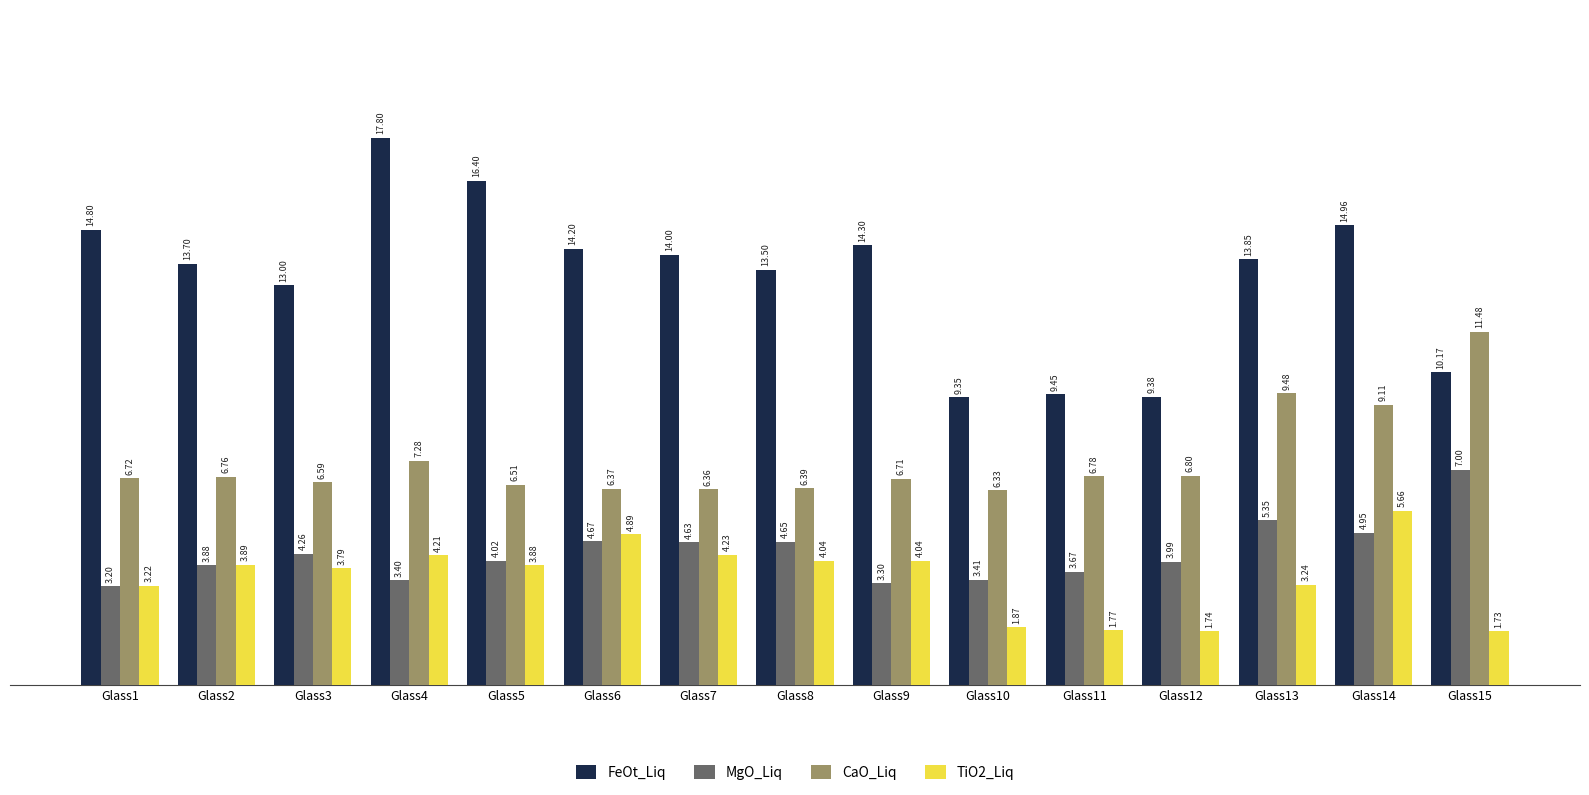

At which label does CaO_Liq reach its peak?

Glass15